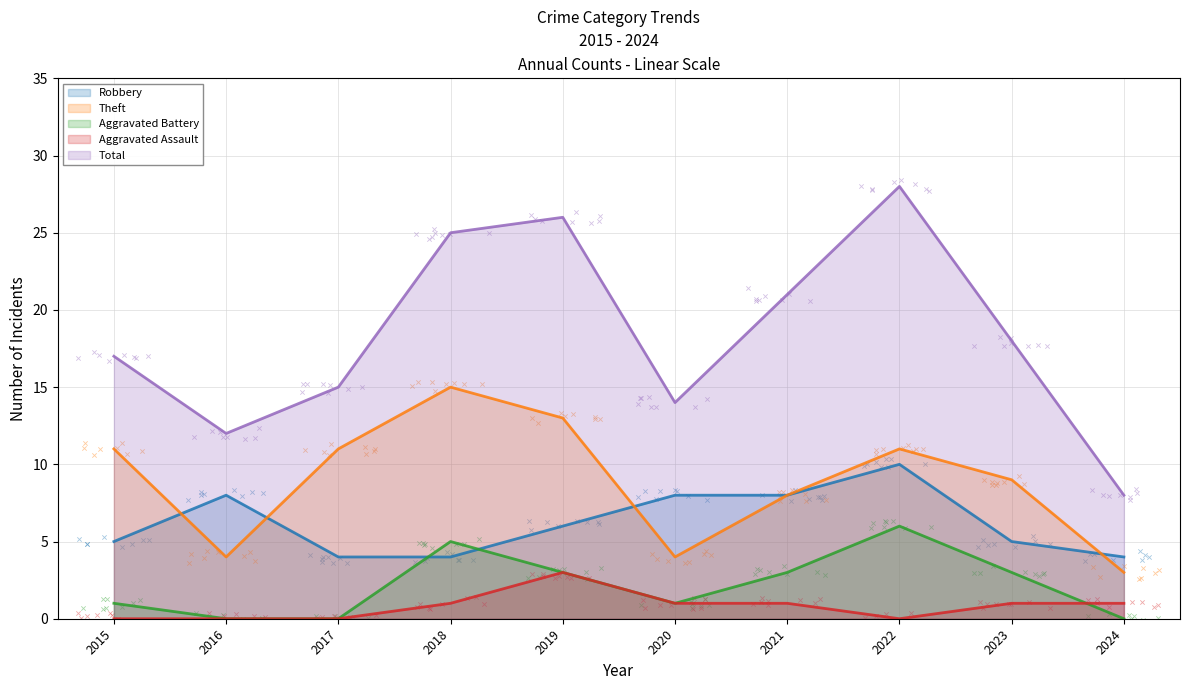

What are all the series names shown in the legend?

Robbery, Theft, Aggravated Battery, Aggravated Assault, Total